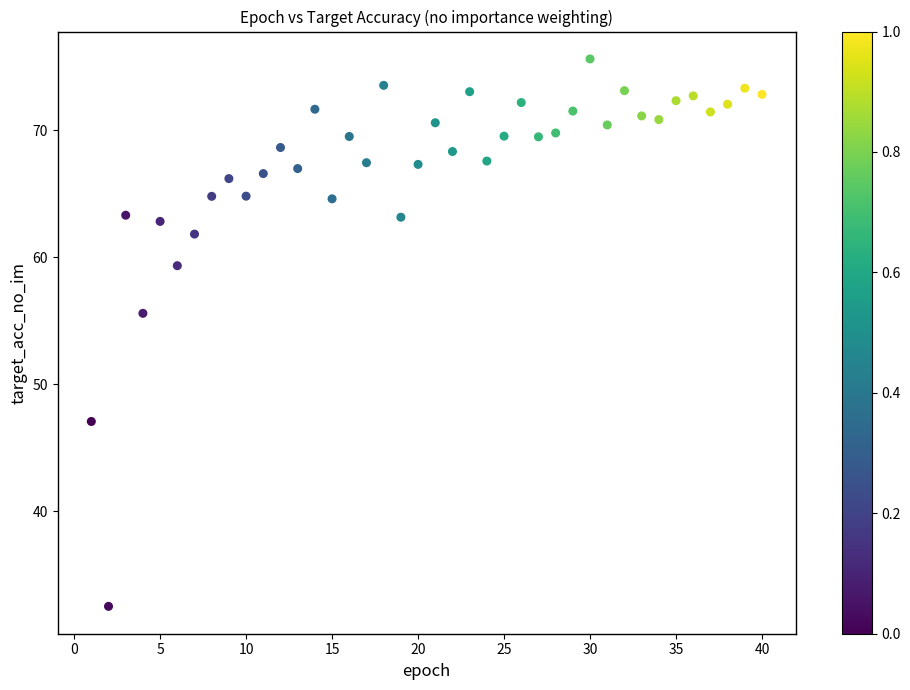

What Y value in the scatter plot is closest to 54?

55.6